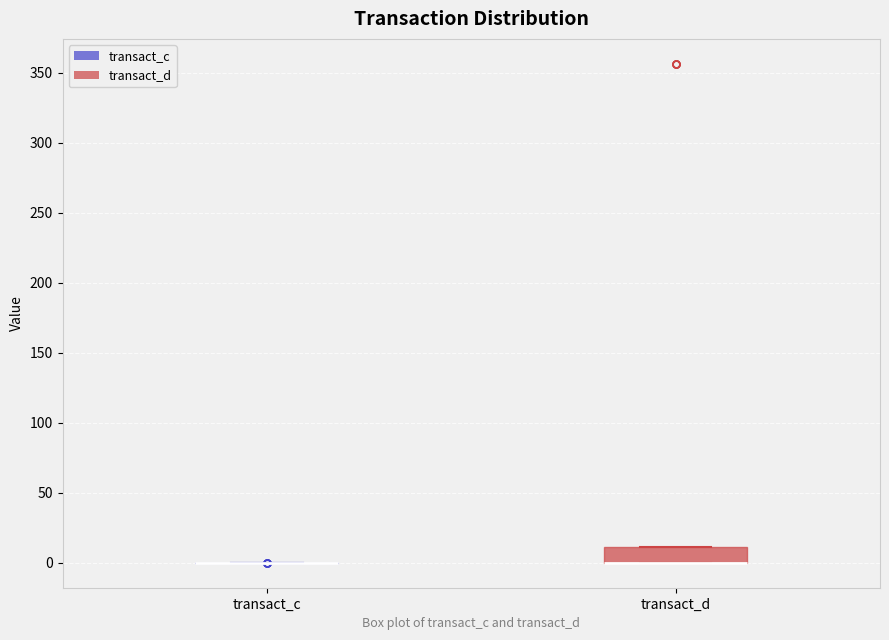

Which box is the tallest, from its lower edge to its upper edge?

transact_d